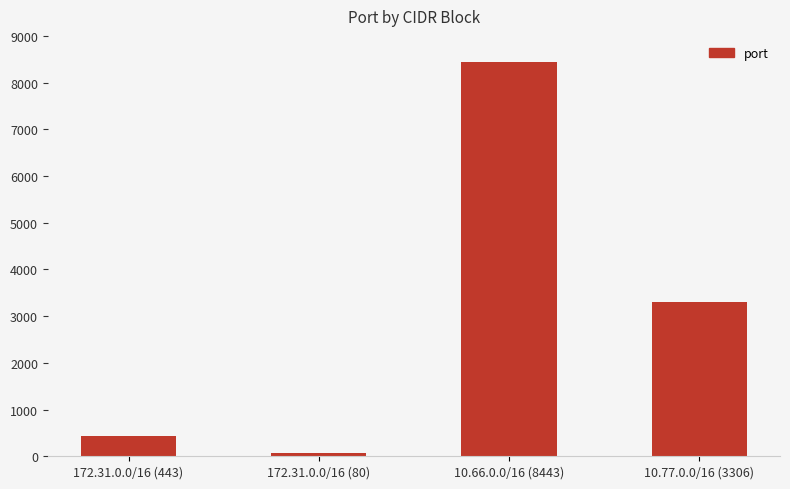

The chart shows a value of 8443 at 10.66.0.0/16 (8443). True or false?

True